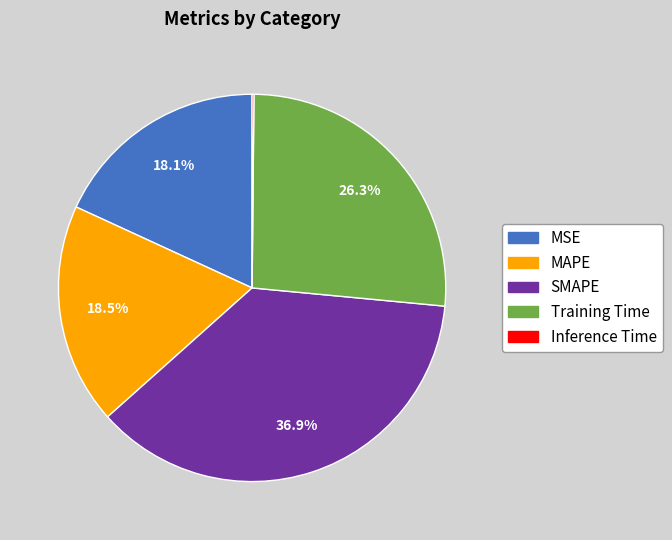

Does MSE account for over 50% of the chart?

No